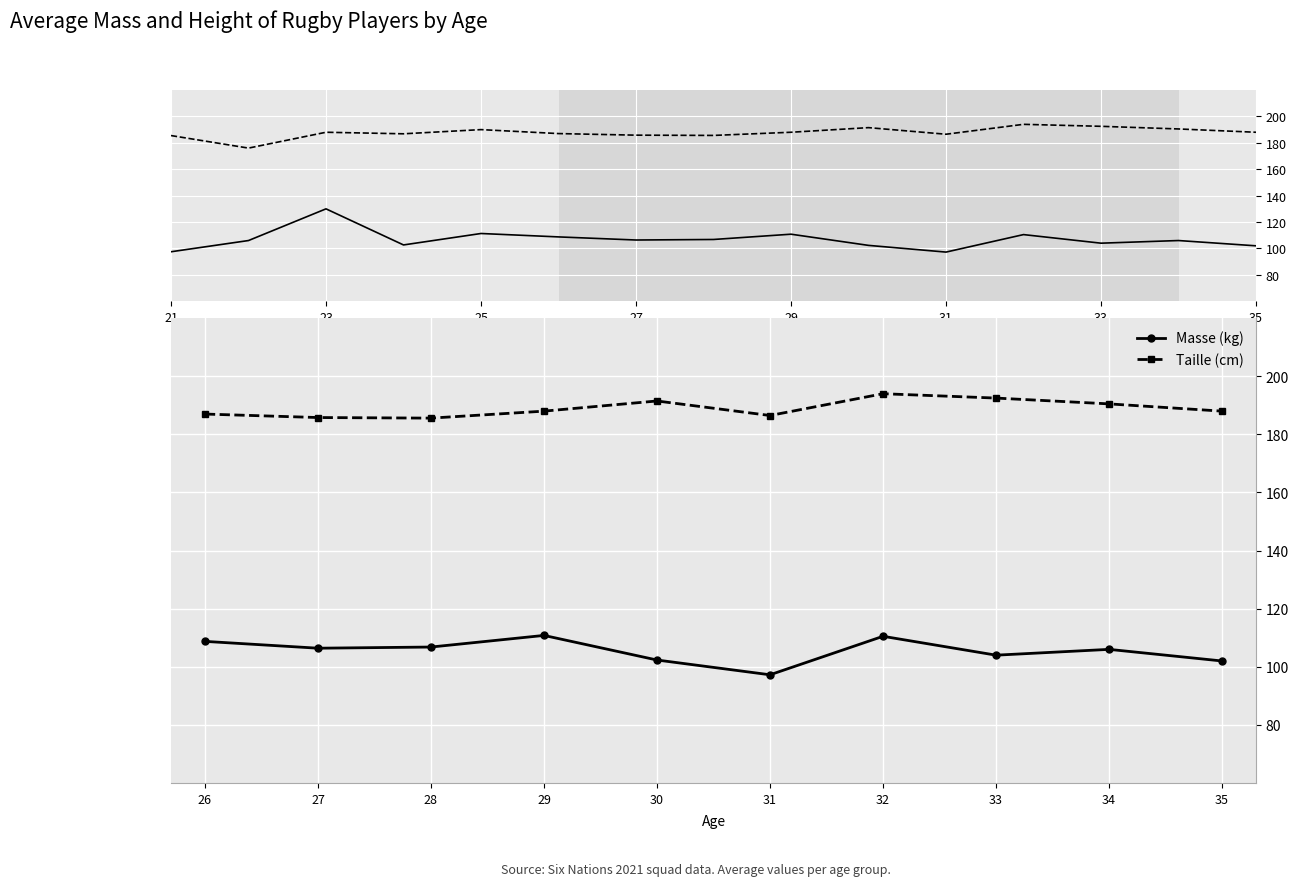

What are all the series names shown in the legend?

Masse (kg), Taille (cm)